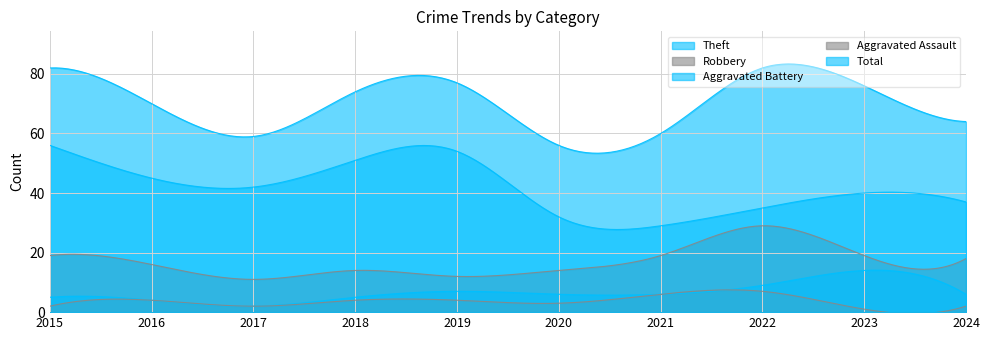

The value of Aggravated Assault at 2019 is 4. True or false?

True